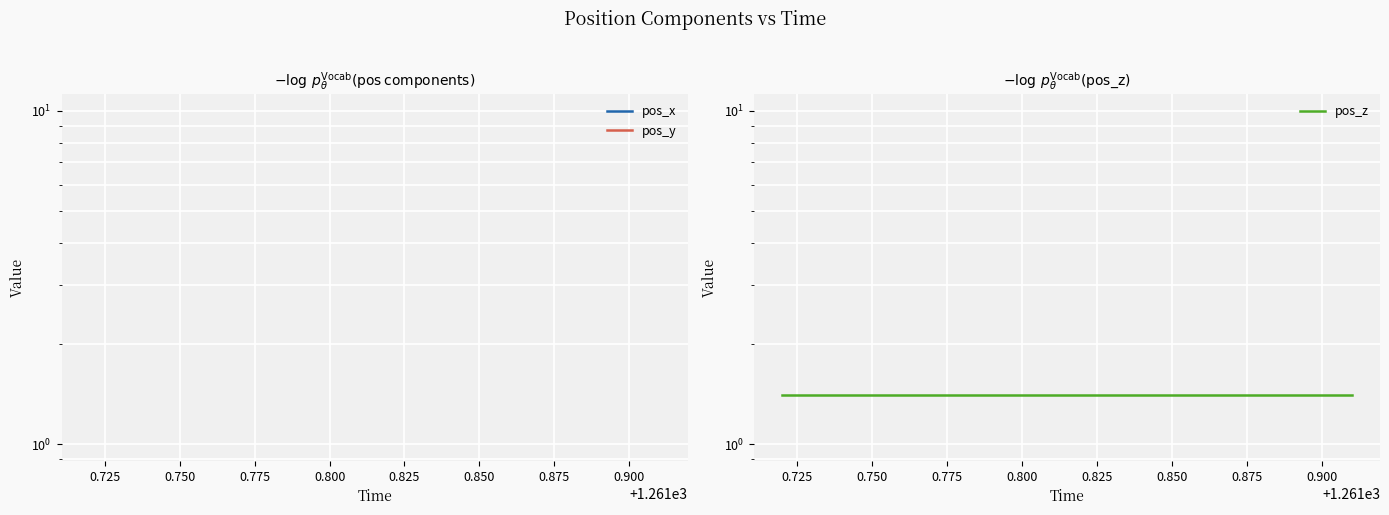

True or false: pos_y and pos_x intersect in this chart.

False